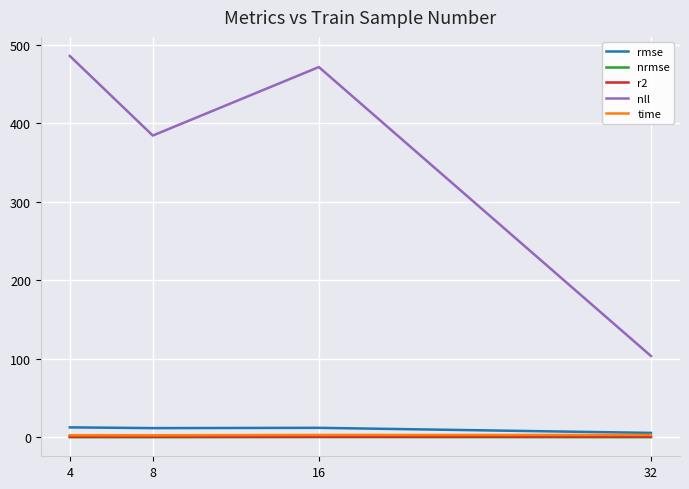

How many lines are shown in the chart?

5